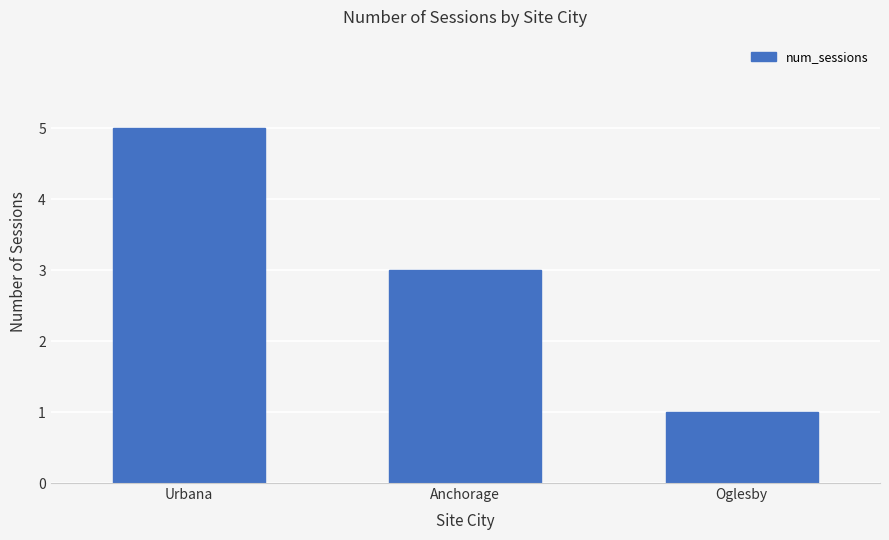

Which label corresponds to the largest value in the chart?

Urbana